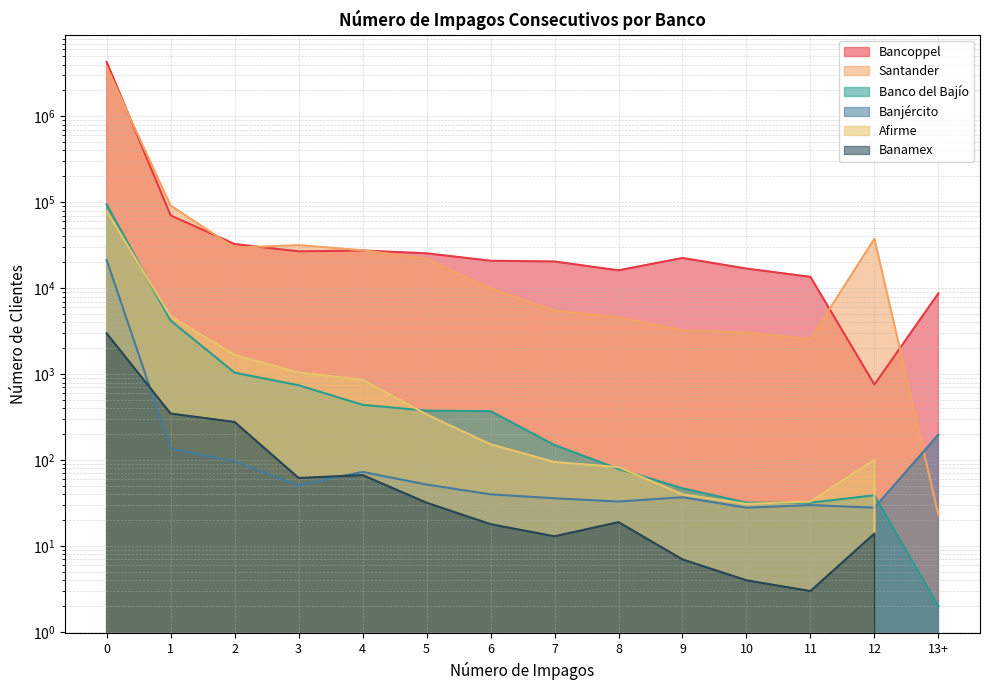

How many series are shown in this chart?

6